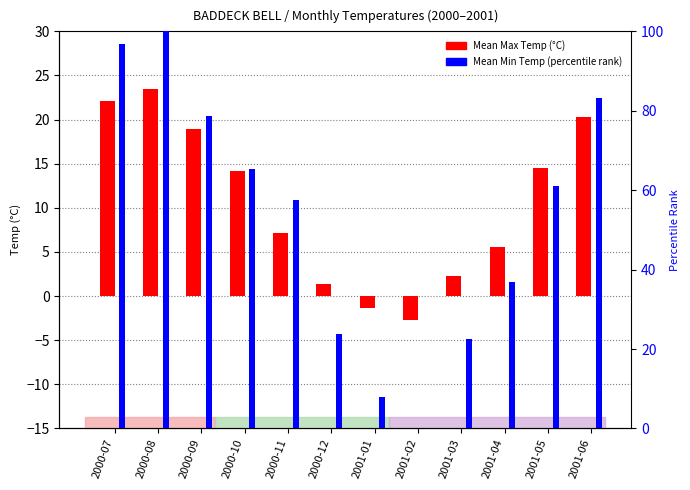

Count the number of categories in the chart.

12